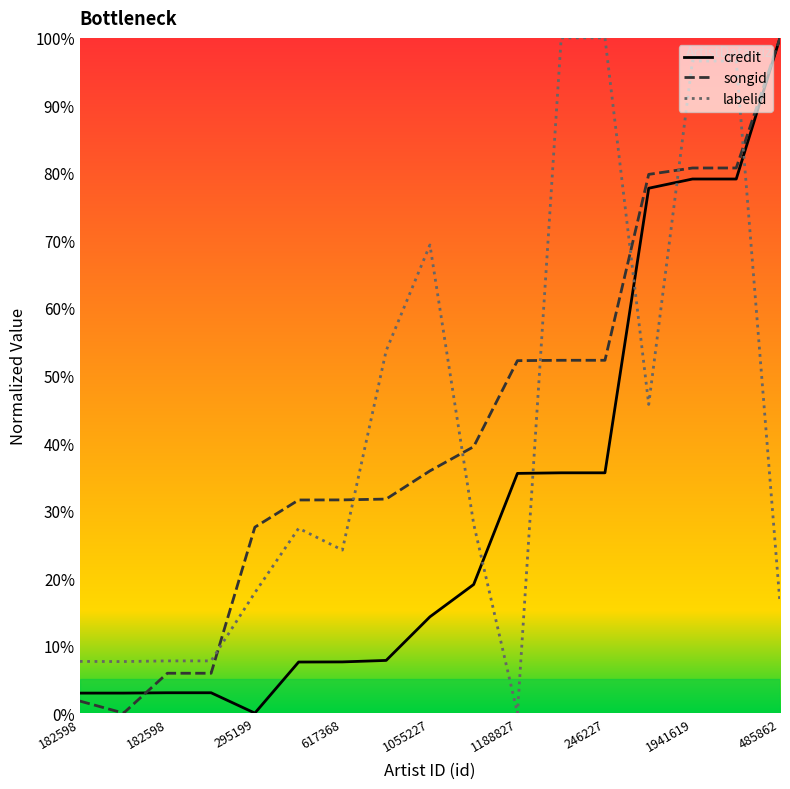

Which series ends up on top after the final intersection of songid and labelid?

songid